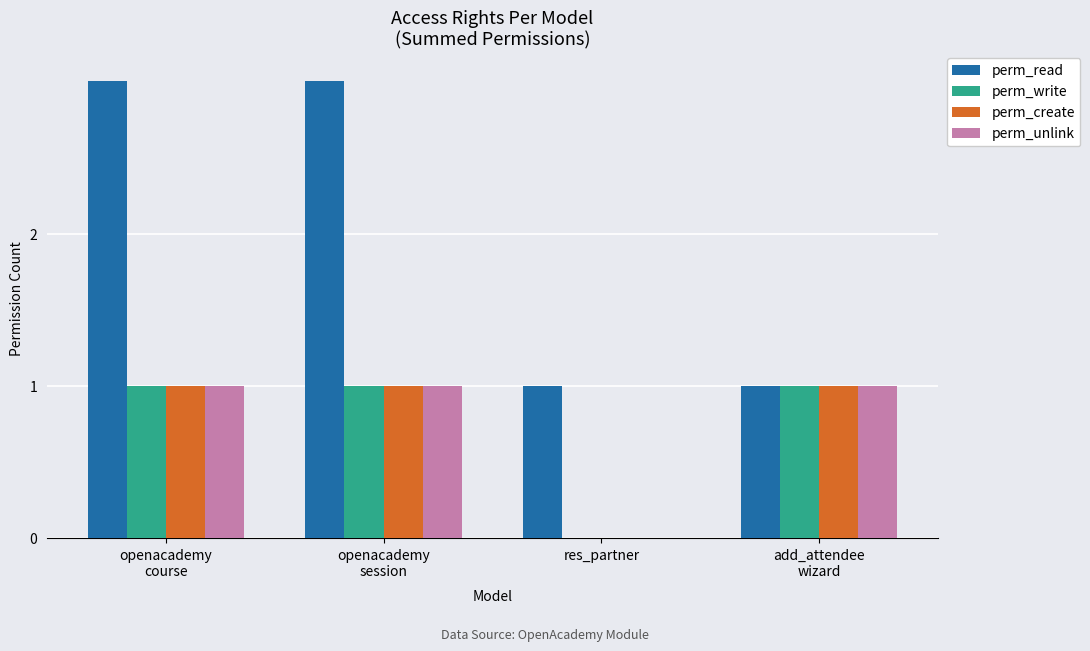

Which series has the largest total across all categories?

perm_read